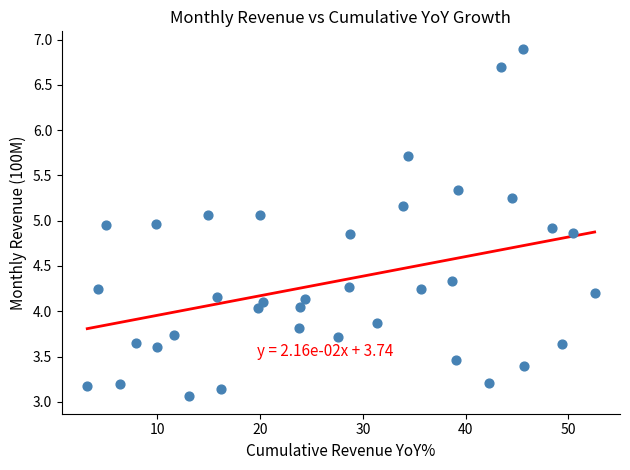

What is the range of Y values (max minus min)?

3.8